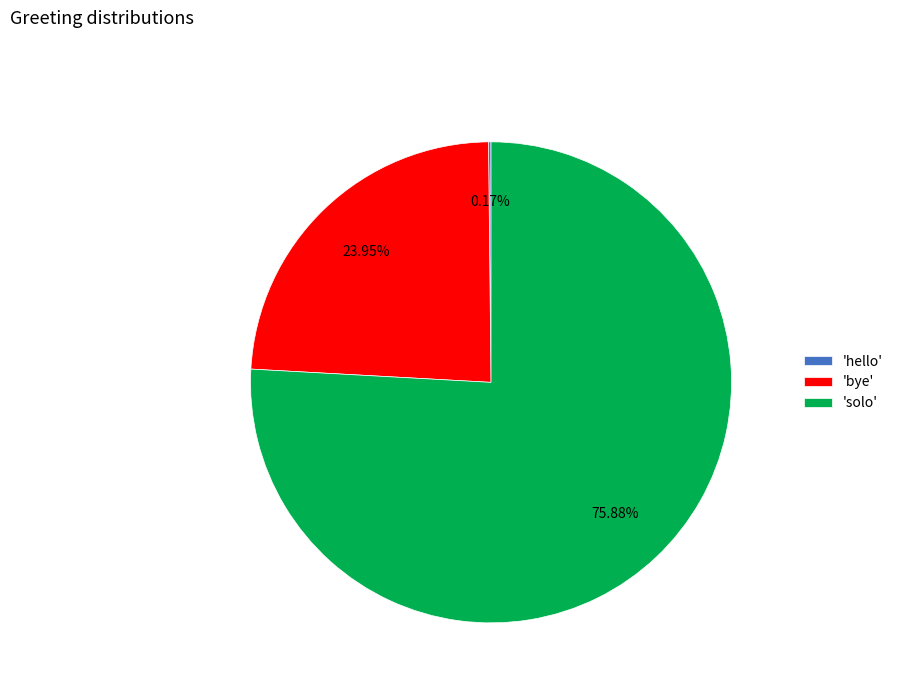

Approximately how many times larger is the value at 'solo' compared to 'bye'?

3.2